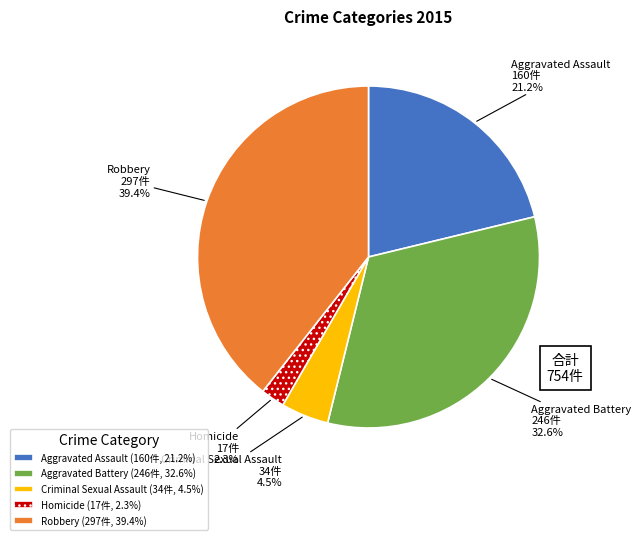

What portion of the pie excludes Robbery?

60.6%